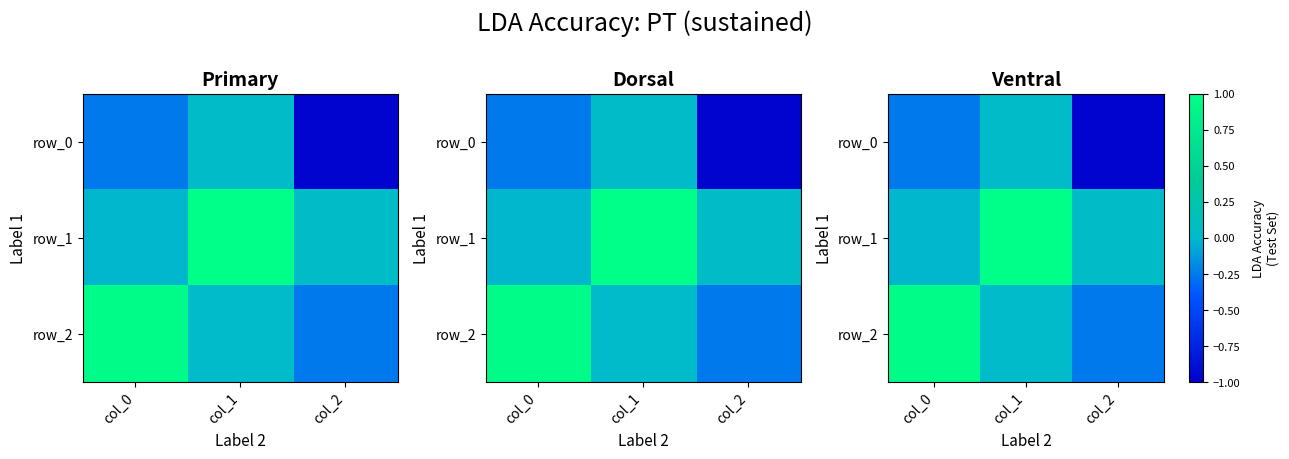

At col_2, list the series in order from largest to smallest.

row_1, row_2, row_0